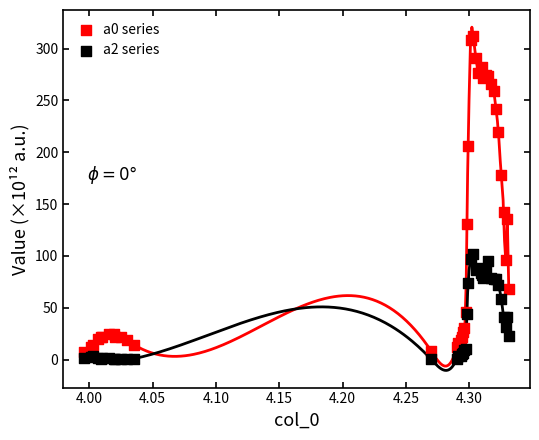

Which series contains the highest Y value?

a0 series